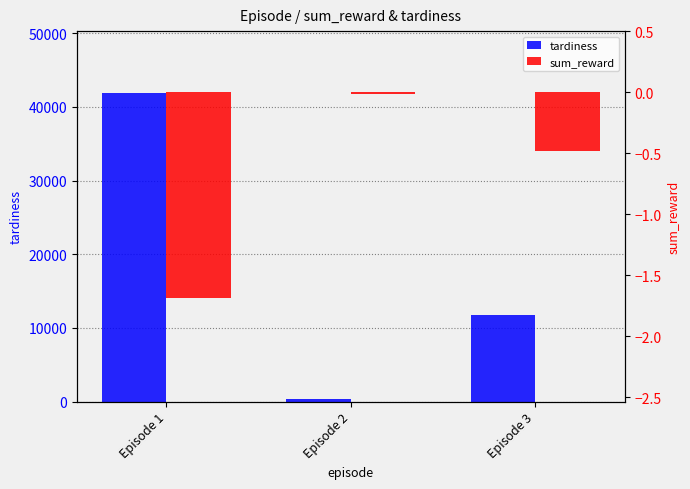

The sum_reward series shows -0.5 at Episode 1. True or false?

False